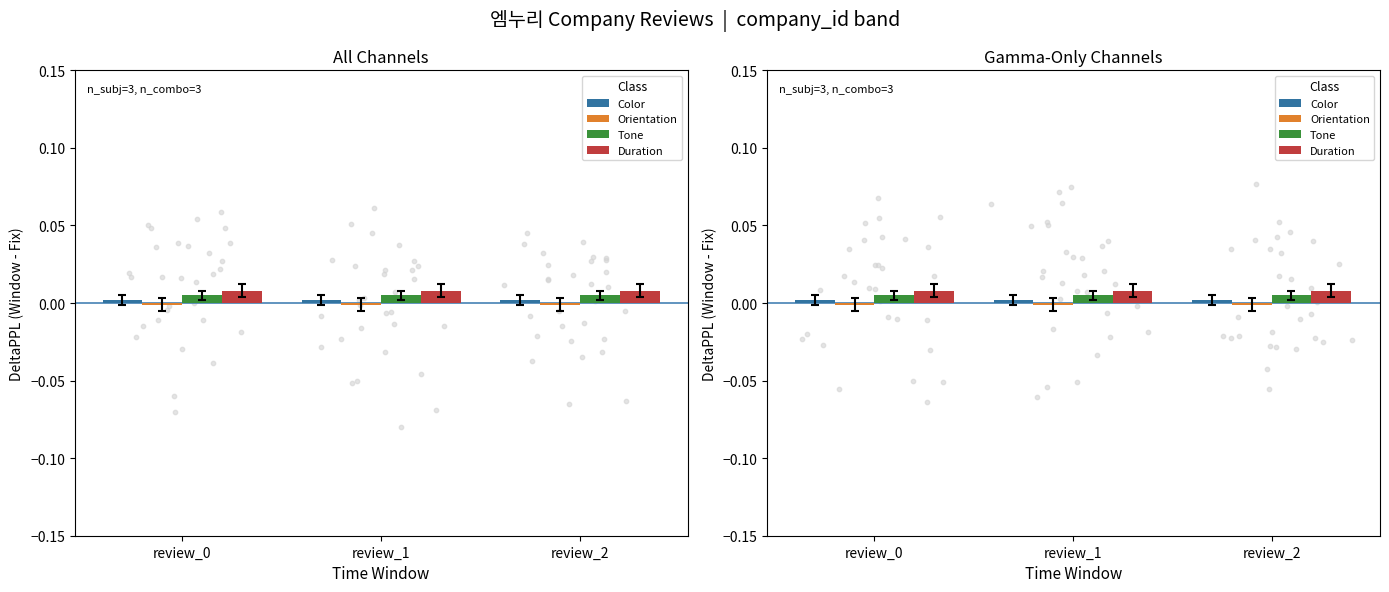

Which series contains the highest Y value?

Duration